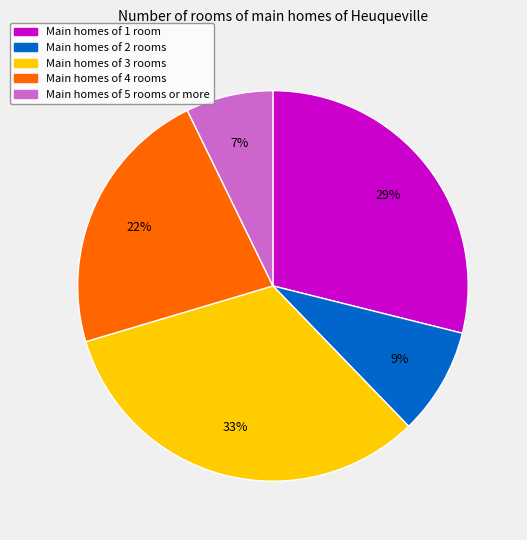

How many slices are in this pie chart?

5